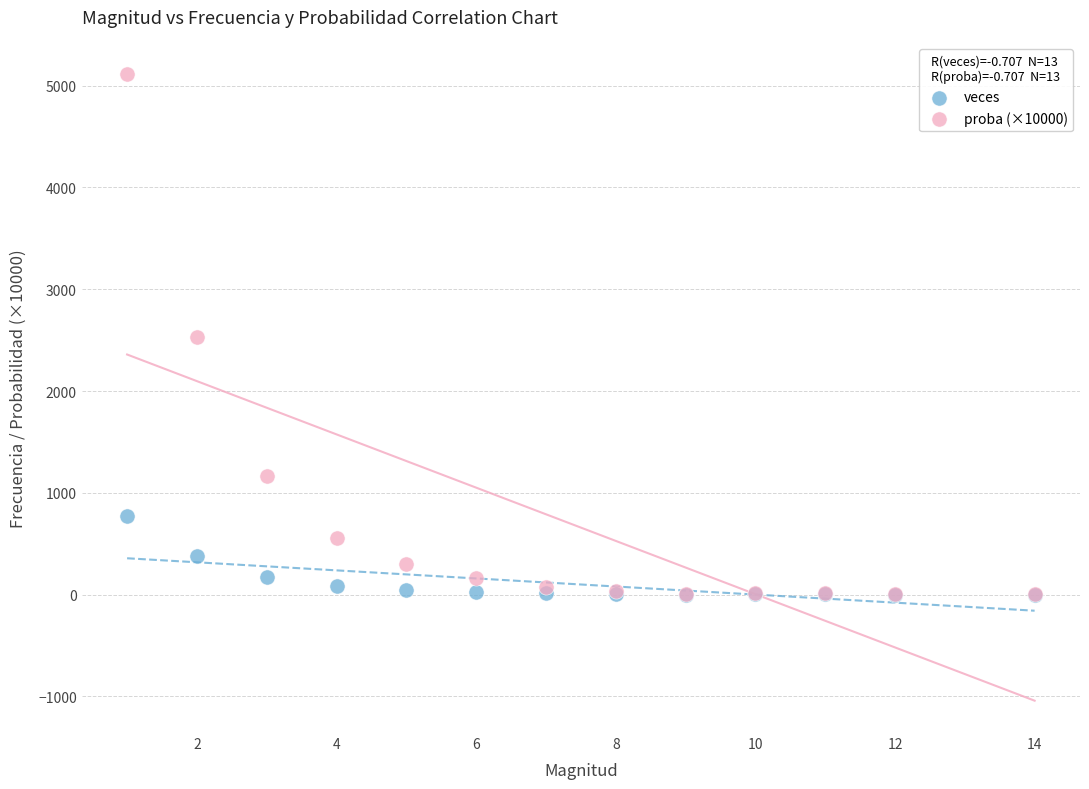

Which series reaches the maximum Y coordinate?

proba (×10000)